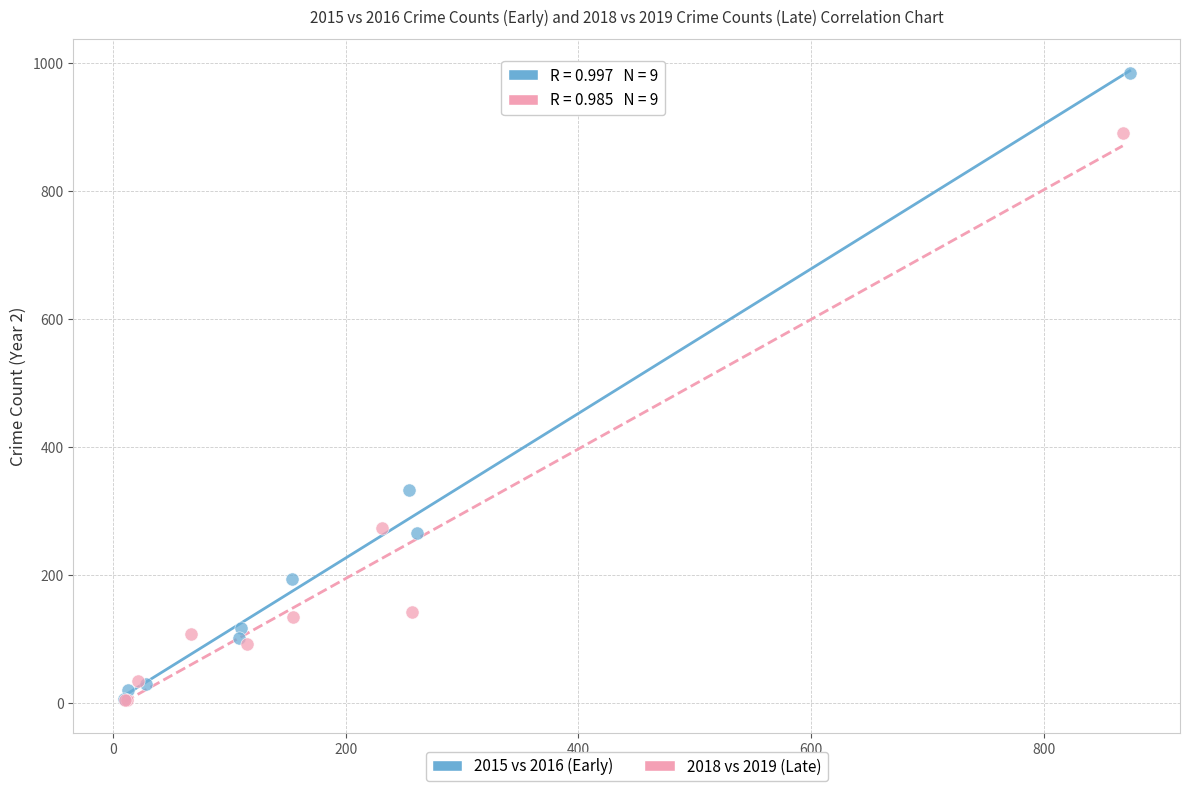

Which series reaches the maximum Y coordinate?

2015 vs 2016 (Early)